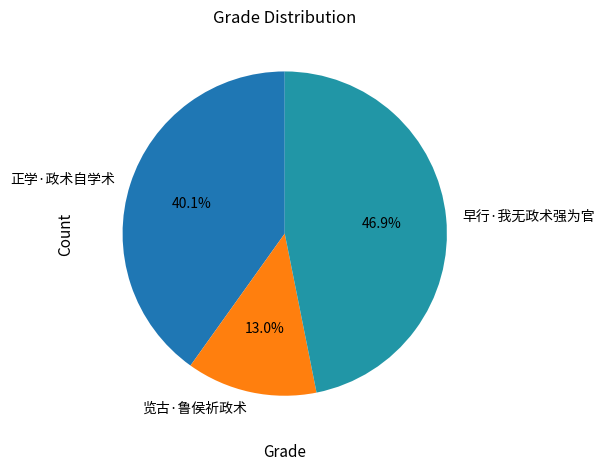

Does any single category account for the majority?

No